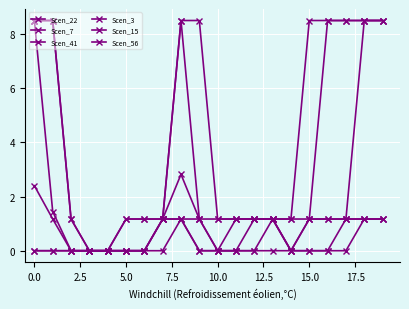

Does the chart have visible grid lines?

Yes